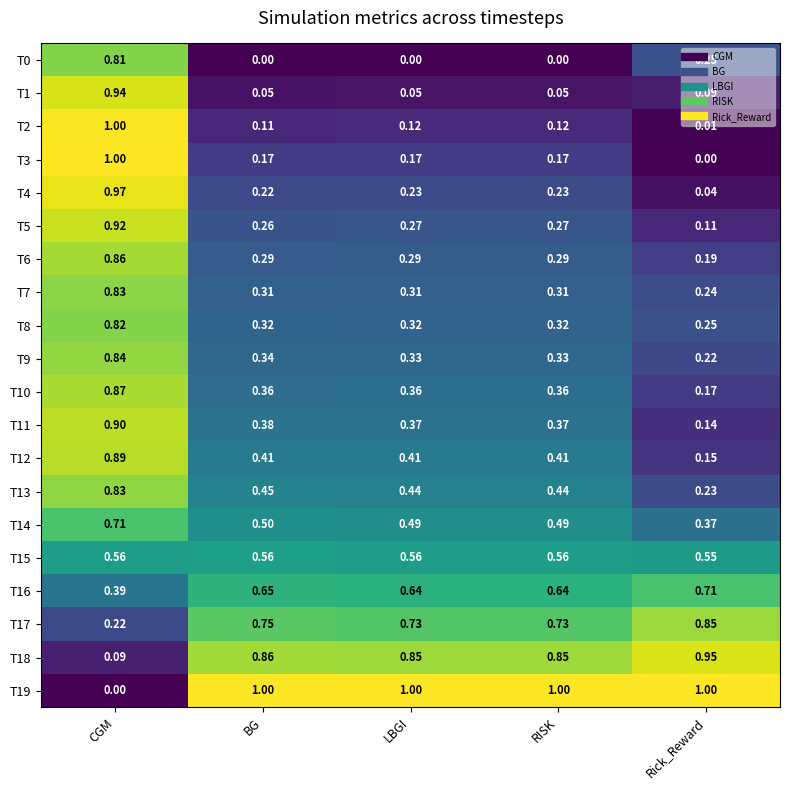

Which category has the lowest value in the T19 series?

CGM